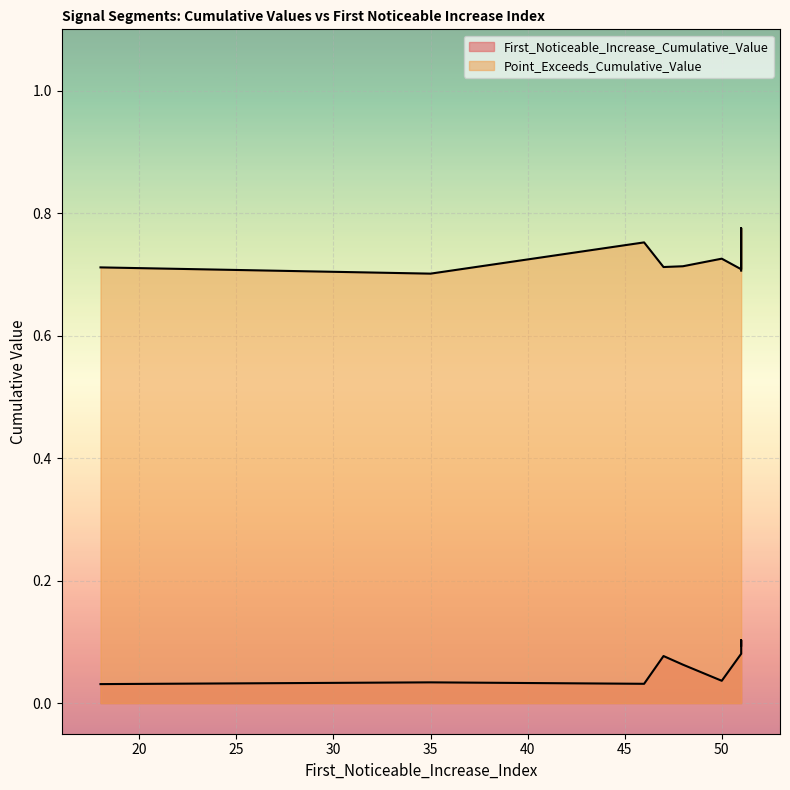

What is the difference between the maximum and minimum values in the First_Noticeable_Increase_Cumulative_Value series?

0.1